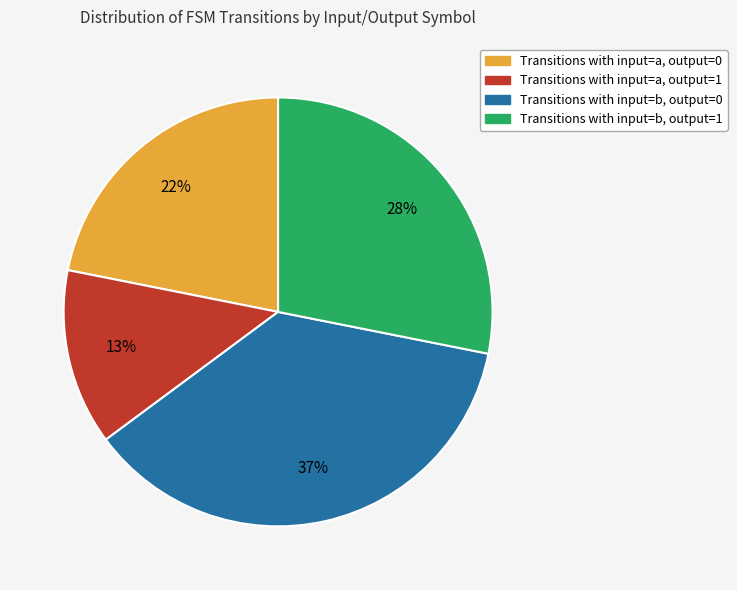

Does any single category account for the majority?

No